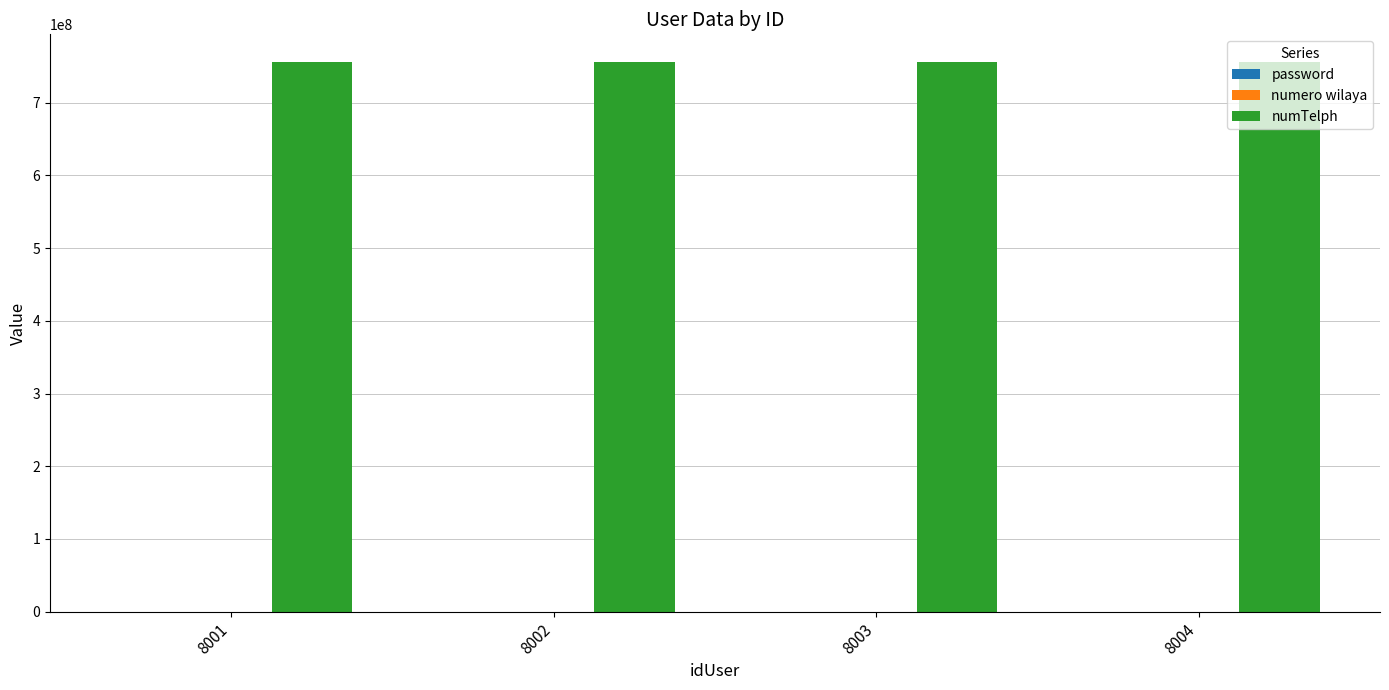

What is the sum of all numTelph values?

3025382248